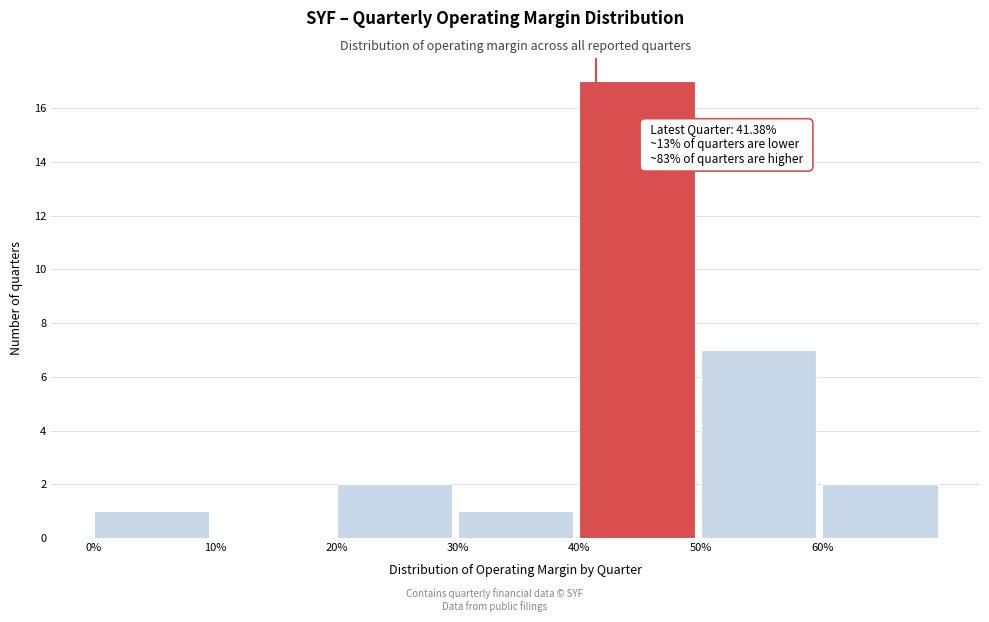

Reading right to left, extract all data points from this chart.

60%=2	50%=7	40%=17	30%=1	20%=2	10%=0	0%=1